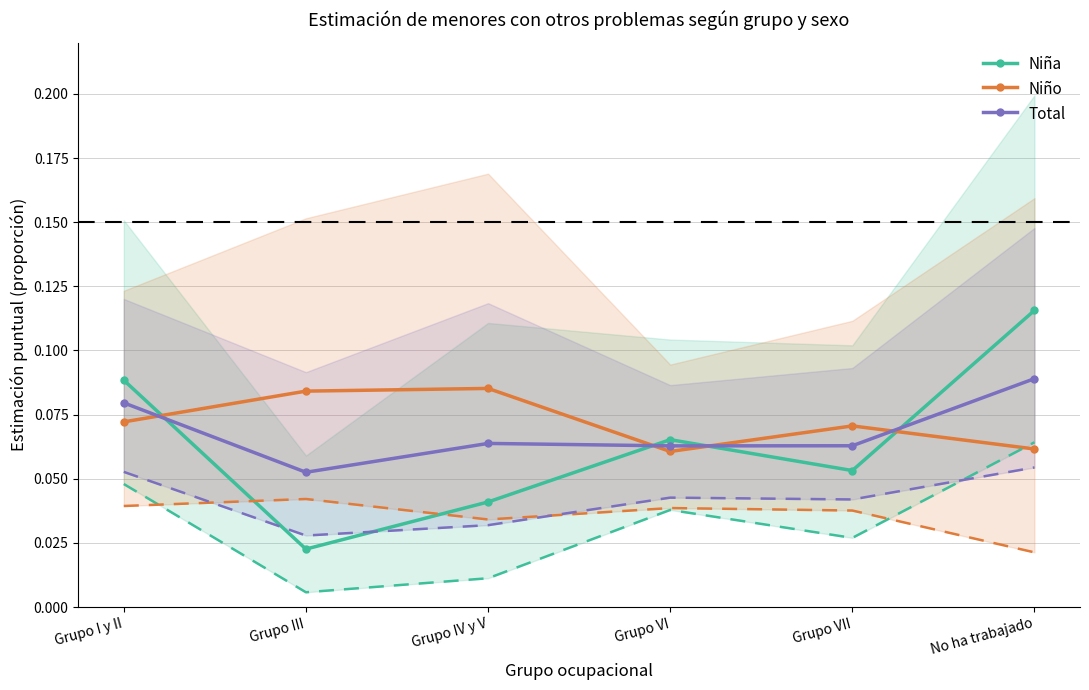

Rank the series by their average value, from lowest to highest.

Niña, Total, Niño